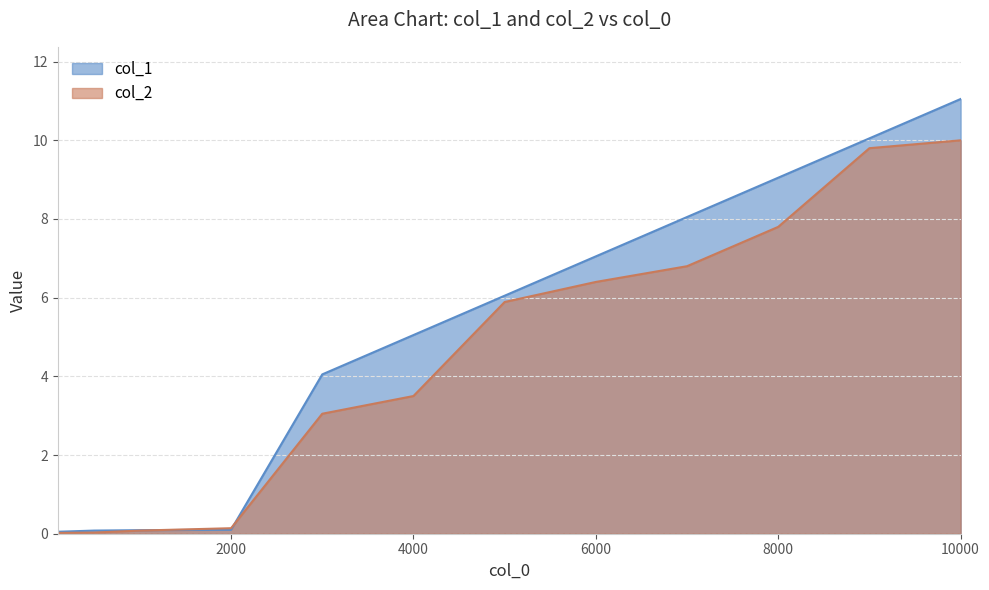

At which category does the chart reach its peak across all series?

10000